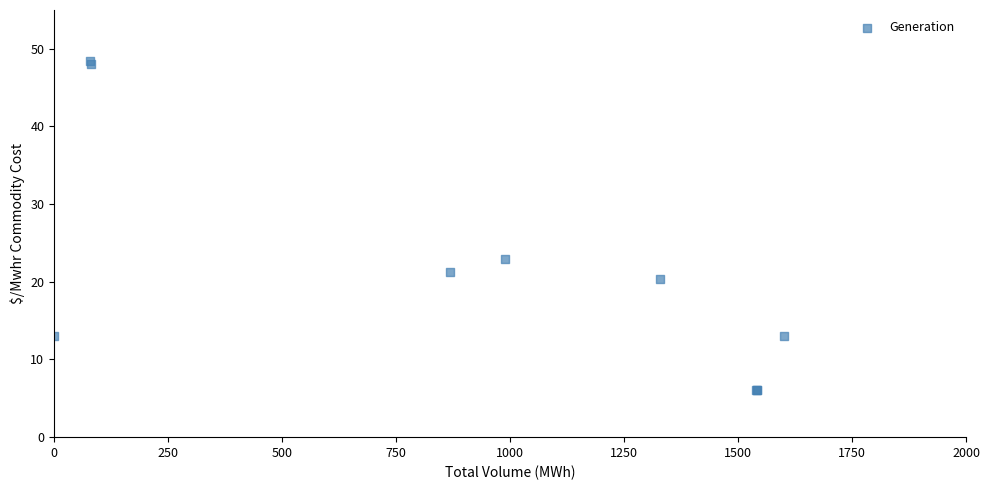

What Y value in the scatter plot is closest to 27?

22.9